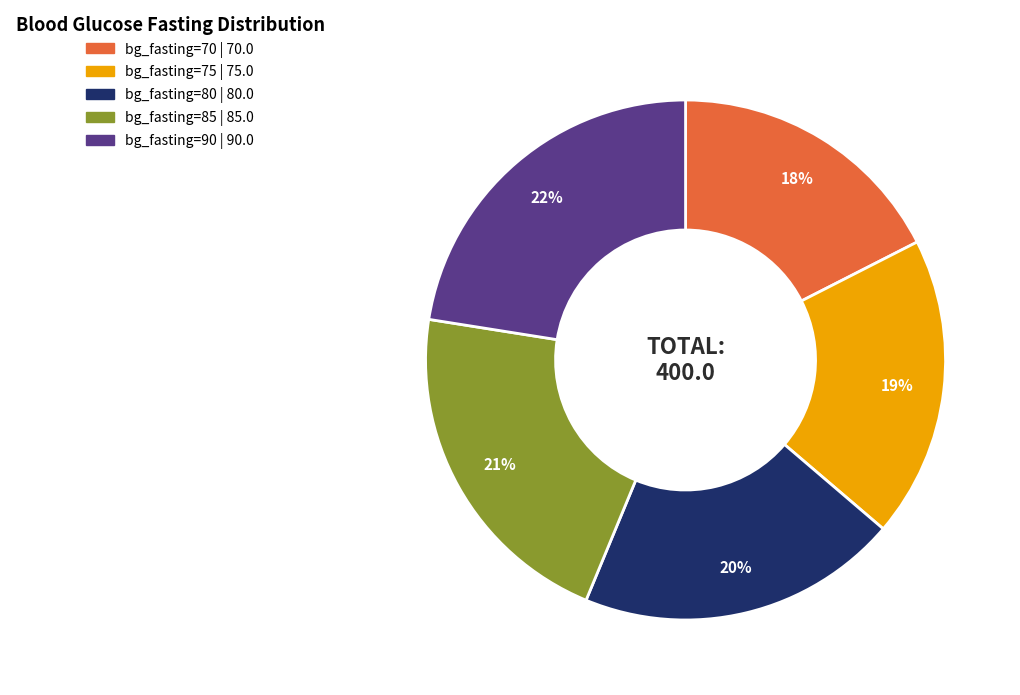

The bg_fasting=75 slice represents 19% of the pie. True or false?

True